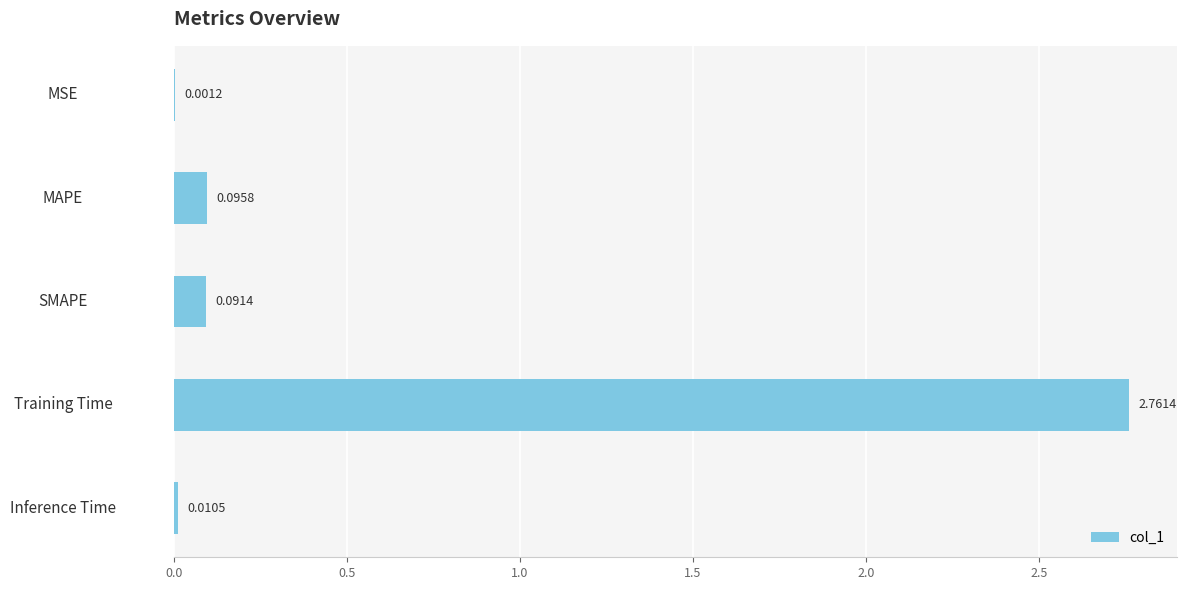

At which label is the value closest to 1?

MAPE